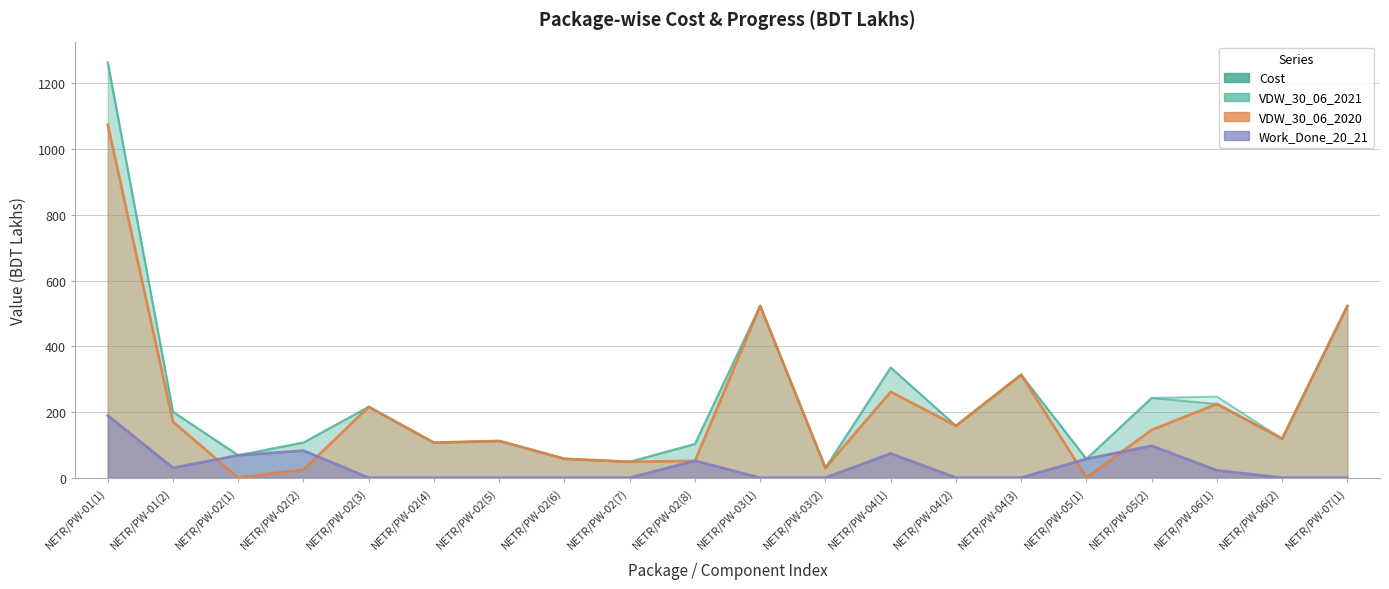

Reading left to right, list all the values displayed in this chart.

Cost: 1263.9	200.4	68.3	107.2	215.7	106.7	112.0	57.7	48.6	102.8	522.9	30.1	335.3	158.1	313.3	57.2	242.8	224.4	118.8	522.7
VDW_30_06_2021: 1263.9	200.4	68.3	107.2	215.7	106.7	112.0	57.7	48.6	102.8	522.9	30.1	335.3	158.1	313.3	57.2	242.8	246.9	118.8	522.7
VDW_30_06_2020: 1074.3	170.4	0.0	24.7	215.7	106.7	112.0	57.7	48.6	51.4	522.9	30.1	261.6	158.1	313.3	0.0	145.7	224.4	118.8	522.7
Work_Done_20_21: 189.6	30.1	68.3	82.6	0.0	0.0	0.0	0.0	0.0	51.4	0.0	0.0	73.8	0.0	0.0	57.2	97.1	22.4	0.0	0.0